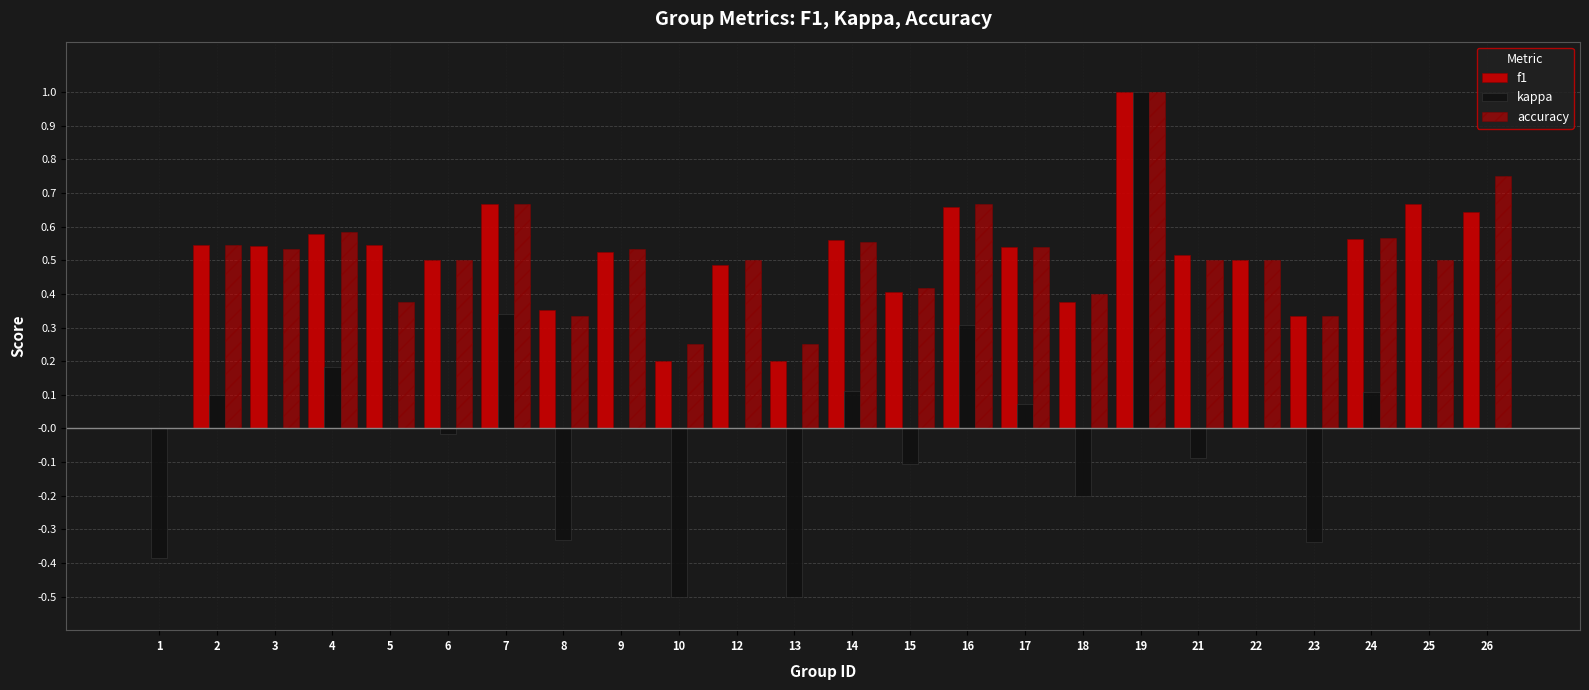

How many values in the f1 series exceed 0?

23